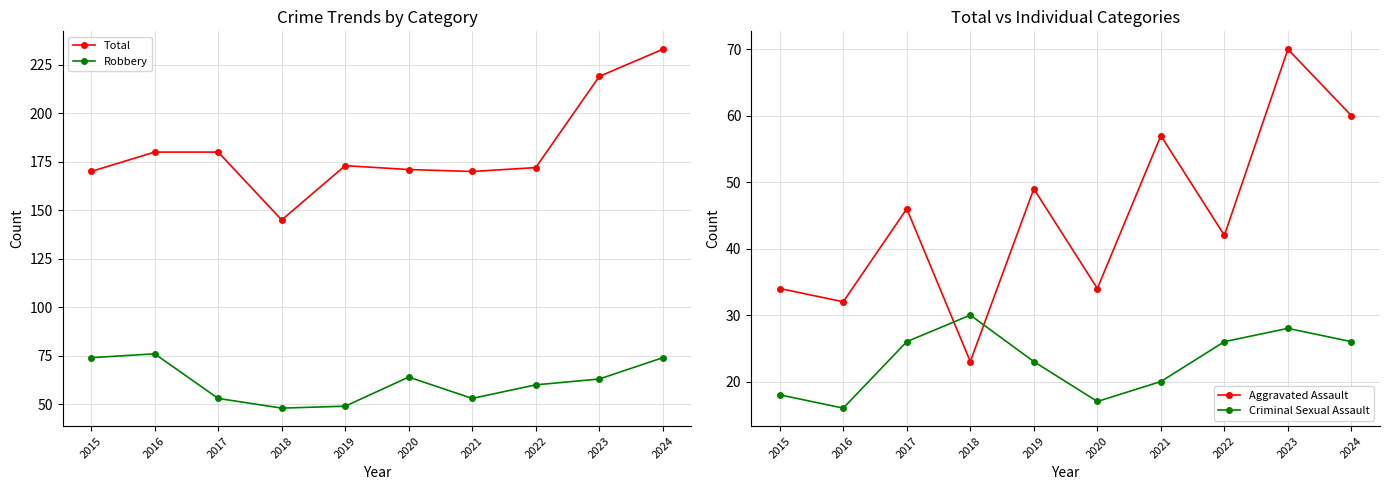

Where is Robbery nearest to the value 62?

2023